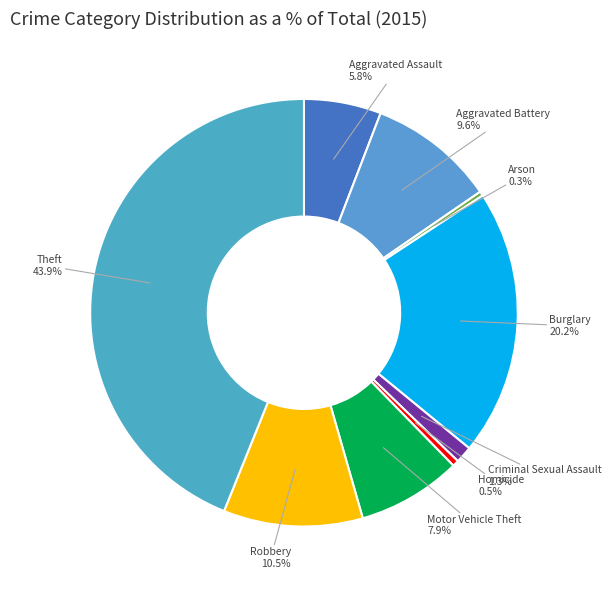

To the nearest percent, what is the difference between the Arson and Theft slice percentages?

44%